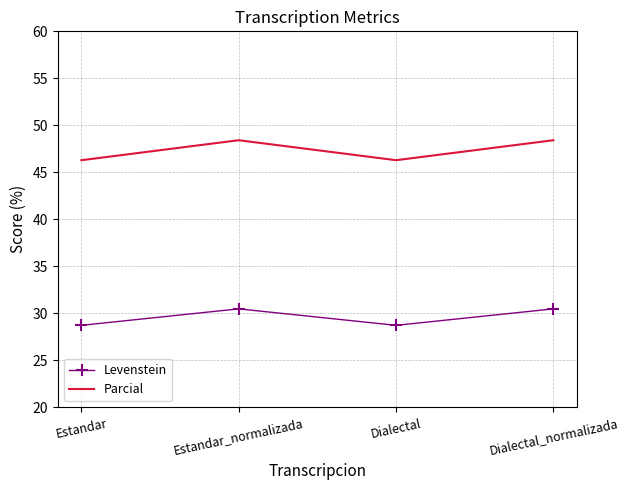

In Parcial, how many points are lower than both neighbors (excluding endpoints)?

1